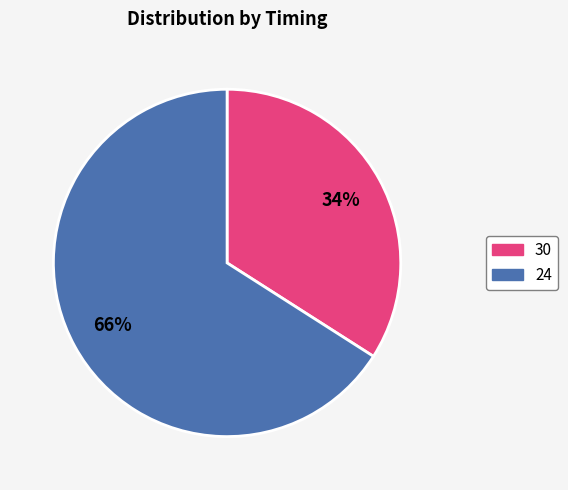

Which slice is the smallest?

30